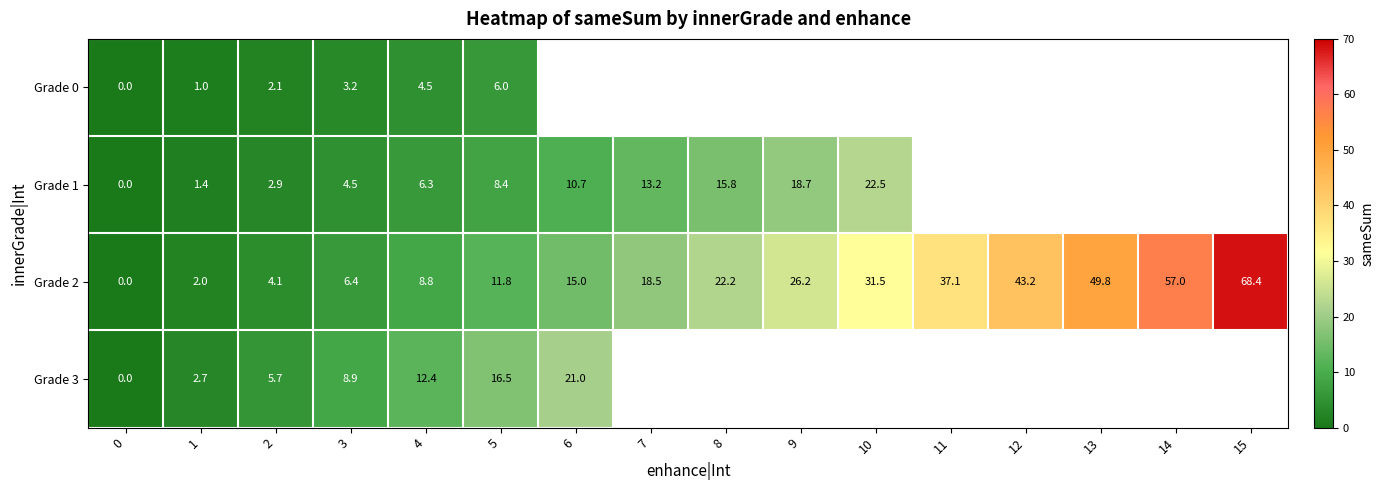

The value of Grade 3 at 4 is 17.1. True or false?

False